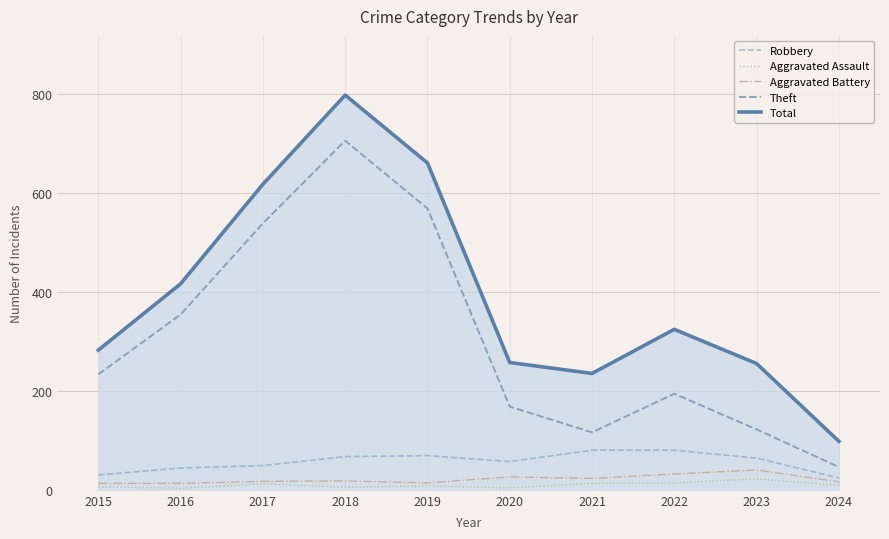

The Robbery series shows 57 at 2020. True or false?

True